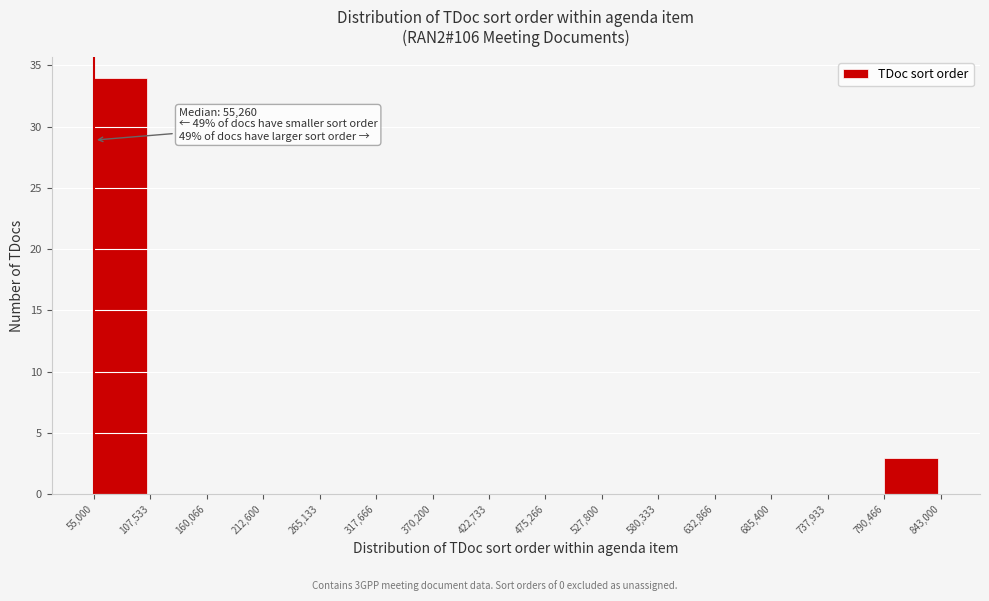

Over which range of the x-axis is the bar tallest?

55,000 to 107,533